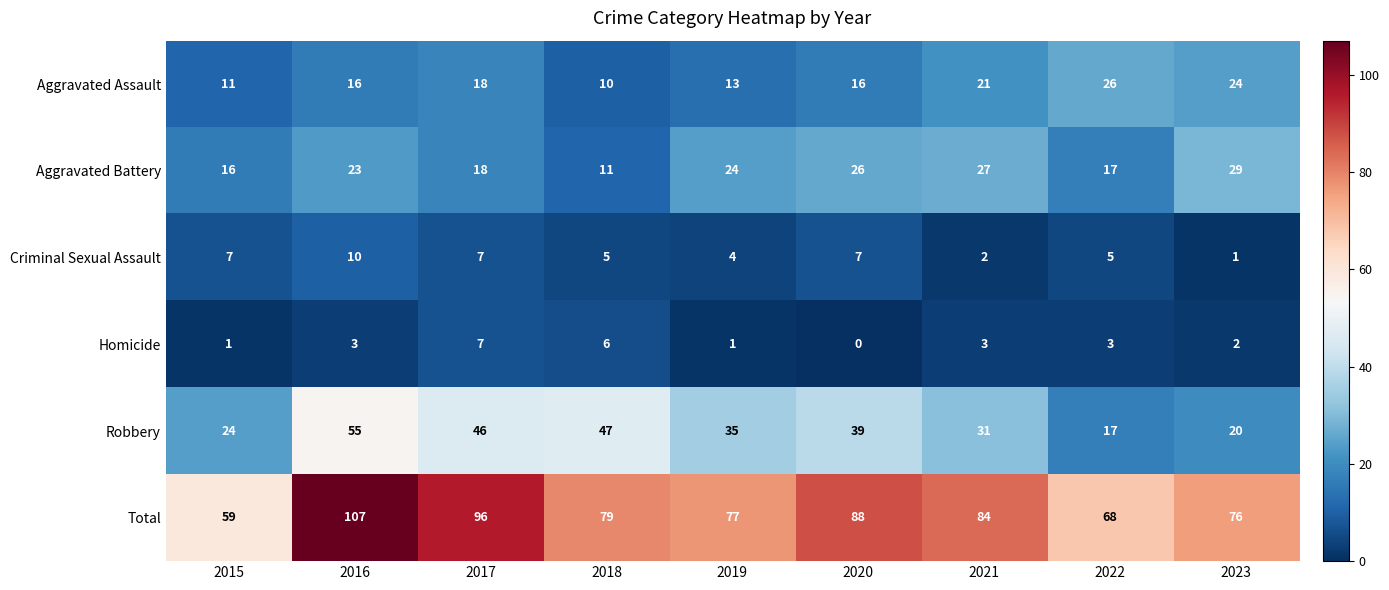

Which series has the largest total across all categories?

Total